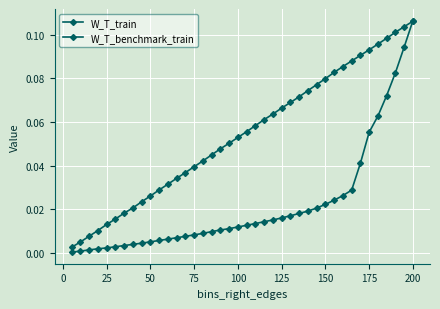

Reading right to left, extract all data points from this chart.

W_T_train: 0.1	0.1	0.1	0.1	0.1	0.1	0.0	0.0	0.0	0.0	0.0	0.0	0.0	0.0	0.0	0.0	0.0	0.0	0.0	0.0	0.0	0.0	0.0	0.0	0.0	0.0	0.0	0.0	0.0	0.0	0.0	0.0	0.0	0.0	0.0	0.0	0.0	0.0	0.0	0.0
W_T_benchmark_train: 0.1	0.1	0.1	0.1	0.1	0.1	0.1	0.1	0.1	0.1	0.1	0.1	0.1	0.1	0.1	0.1	0.1	0.1	0.1	0.1	0.1	0.1	0.0	0.0	0.0	0.0	0.0	0.0	0.0	0.0	0.0	0.0	0.0	0.0	0.0	0.0	0.0	0.0	0.0	0.0